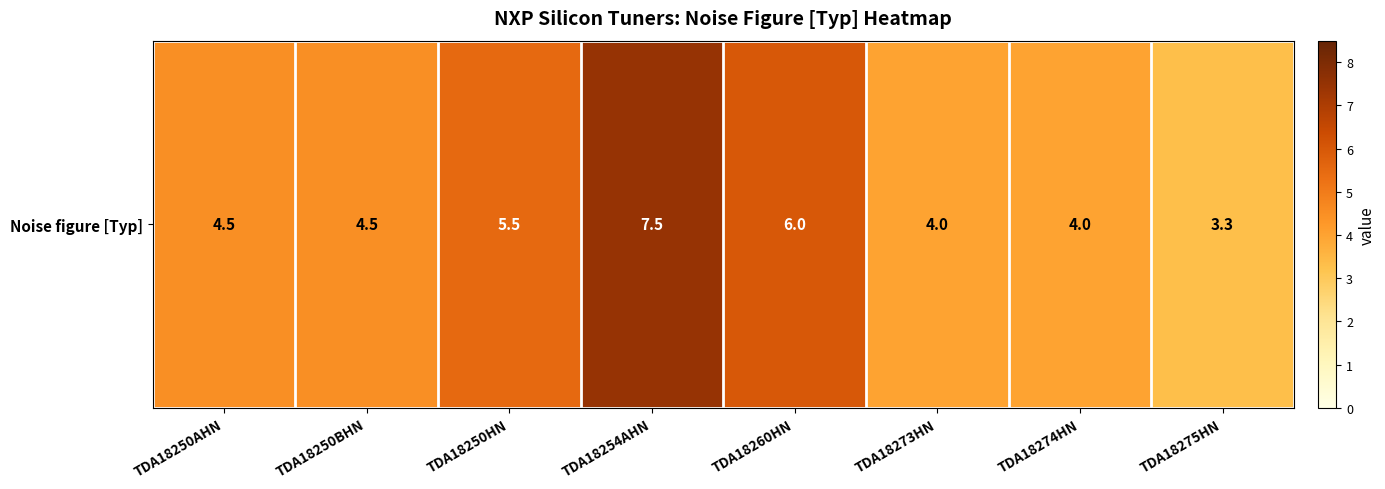

Reading left to right, list all the values displayed in this chart.

TDA18250AHN=4.5	TDA18250BHN=4.5	TDA18250HN=5.5	TDA18254AHN=7.5	TDA18260HN=6.0	TDA18273HN=4.0	TDA18274HN=4.0	TDA18275HN=3.3